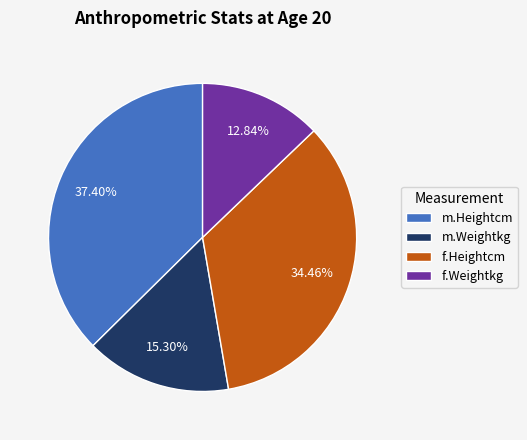

Rank the categories by value from lowest to highest.

f.Weightkg, m.Weightkg, f.Heightcm, m.Heightcm